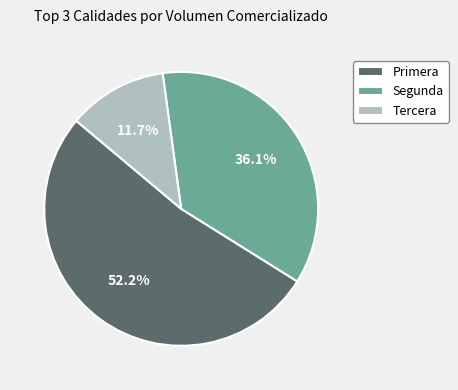

Between Tercera and Primera, which is larger?

Primera